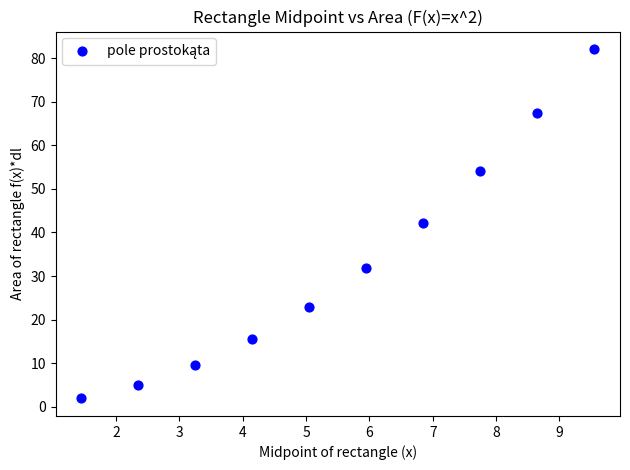

What Y value in the scatter plot is closest to 41?

42.2